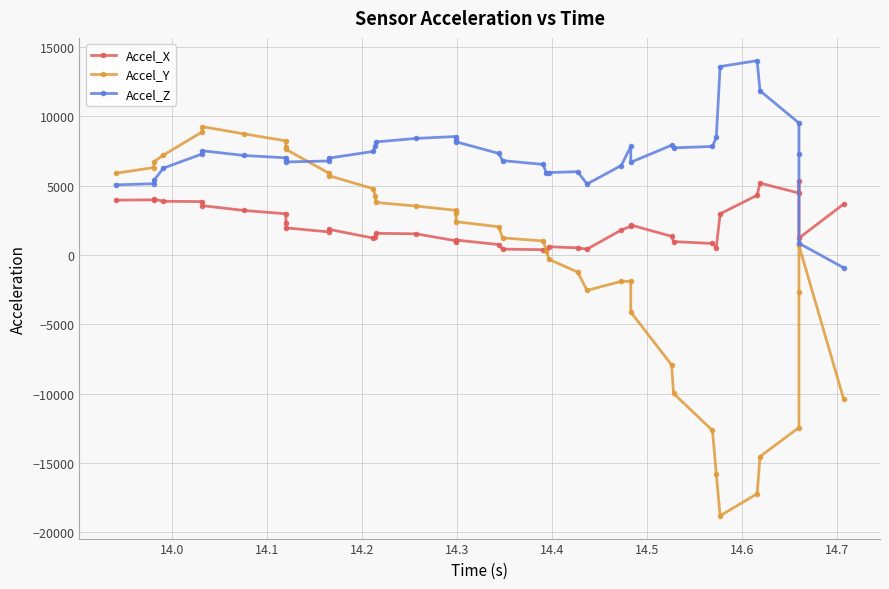

True or false: Accel_Y and Accel_X intersect in this chart.

True